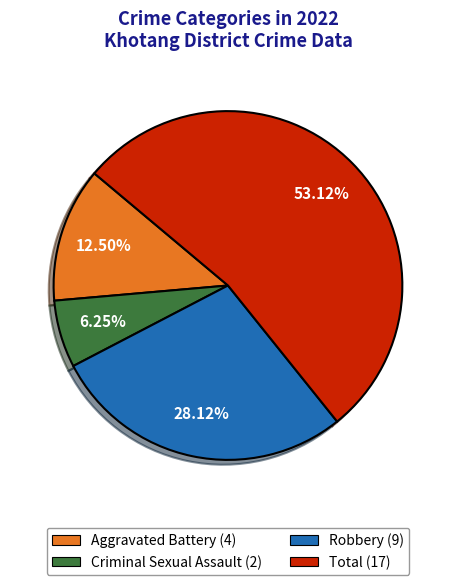

Do Criminal Sexual Assault and Total together represent more than half of the pie?

Yes